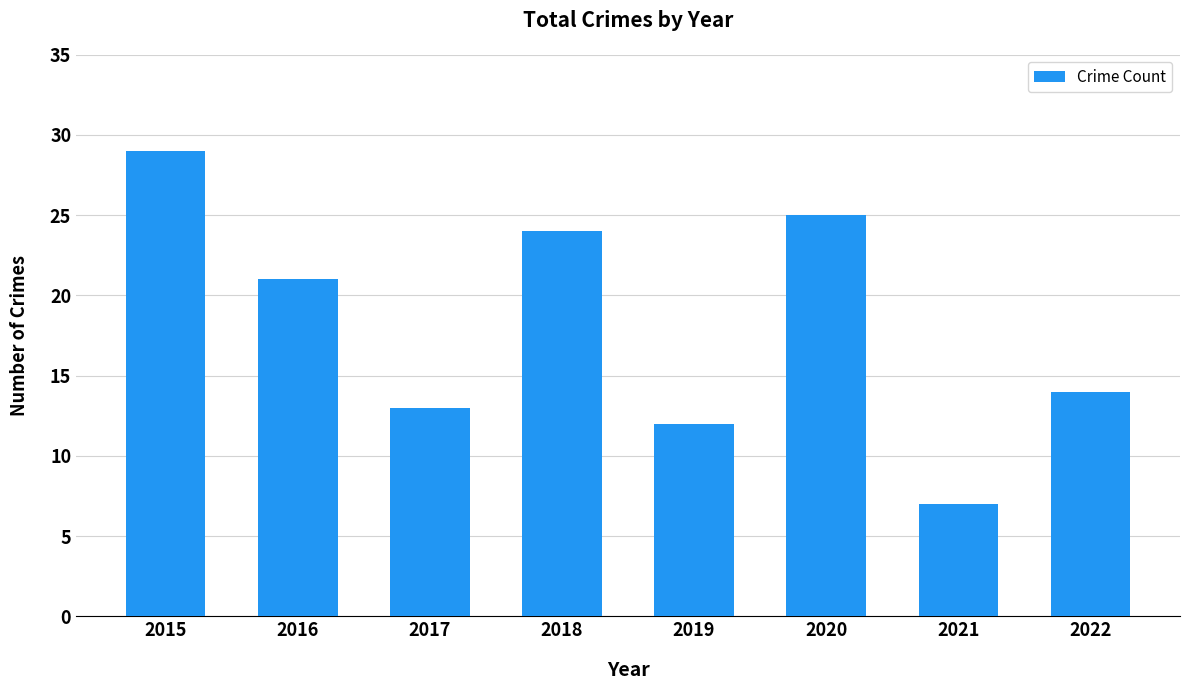

What is the greatest value displayed?

29